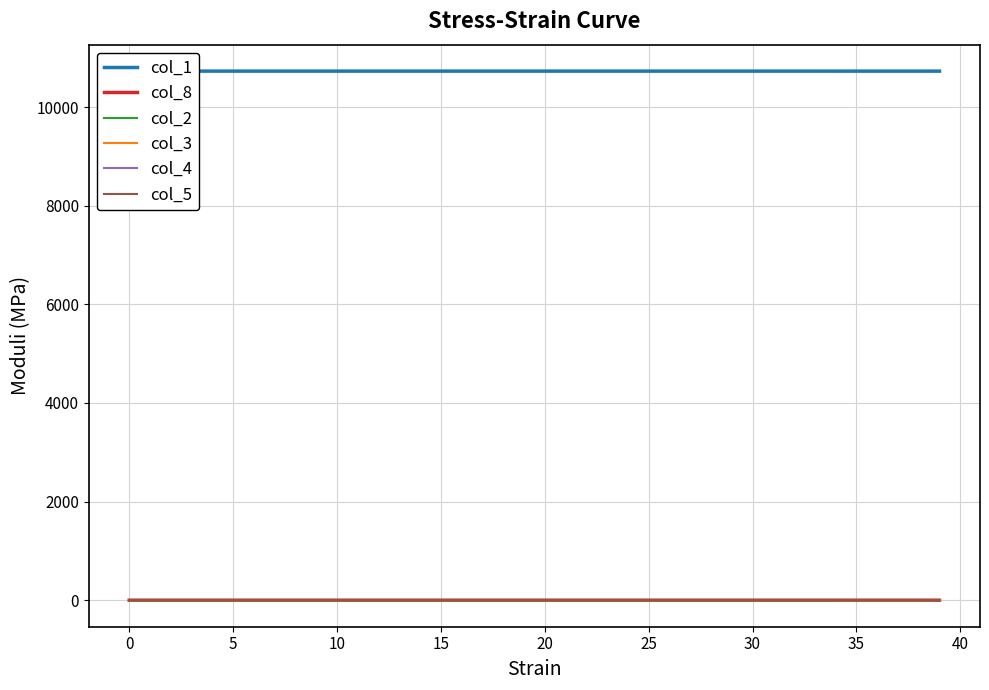

Is this an area chart (filled region under the line)?

No